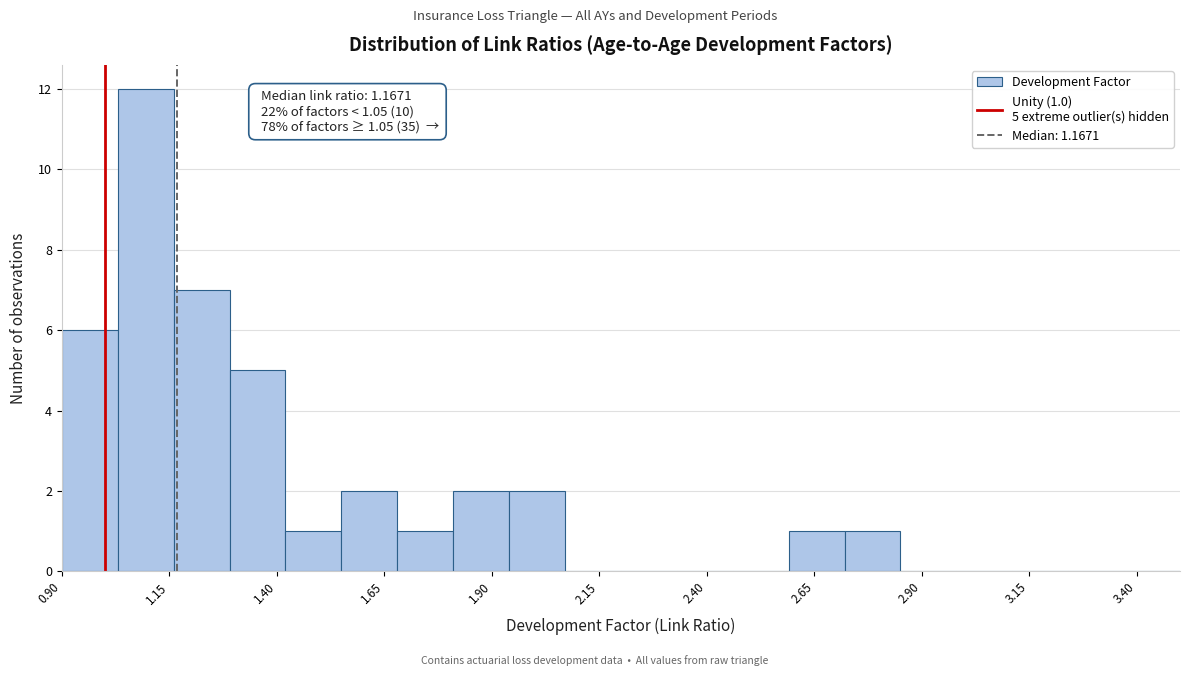

Around what value on the x-axis is the tallest bar? Give the approximate position of its centre, as read against the axis.

1.10